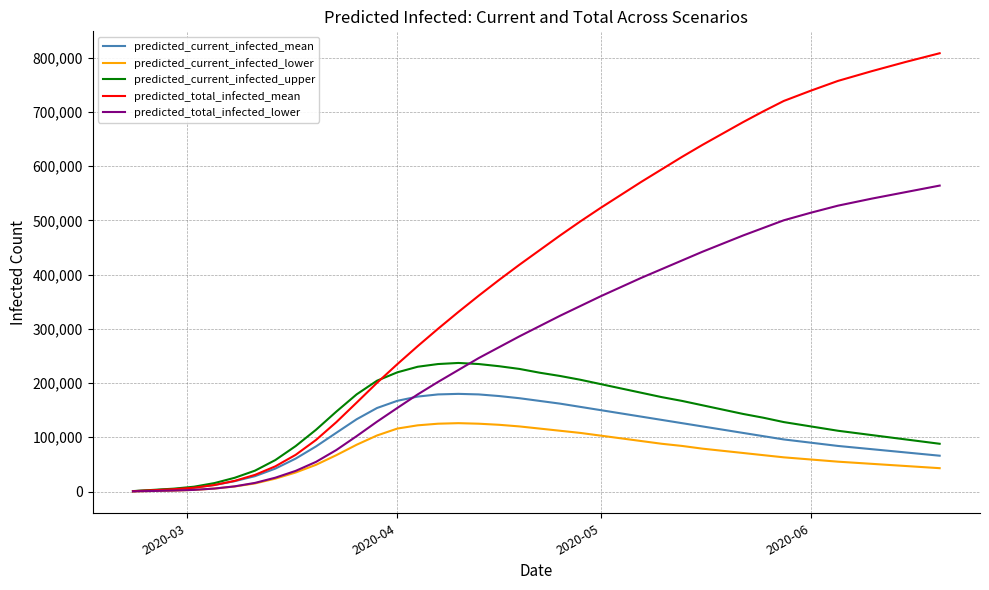

What is the maximum value shown in the chart?

808000